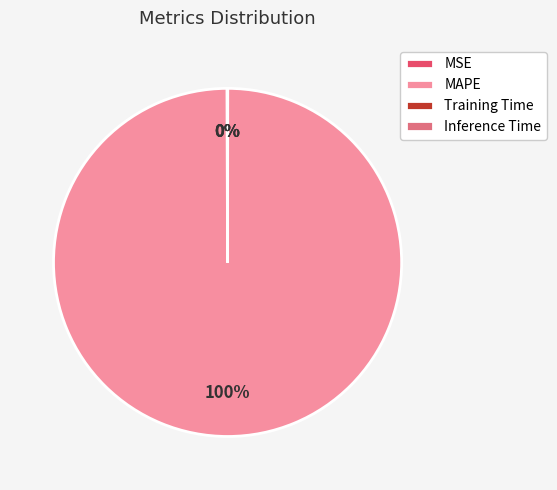

Does any single category account for the majority?

Yes